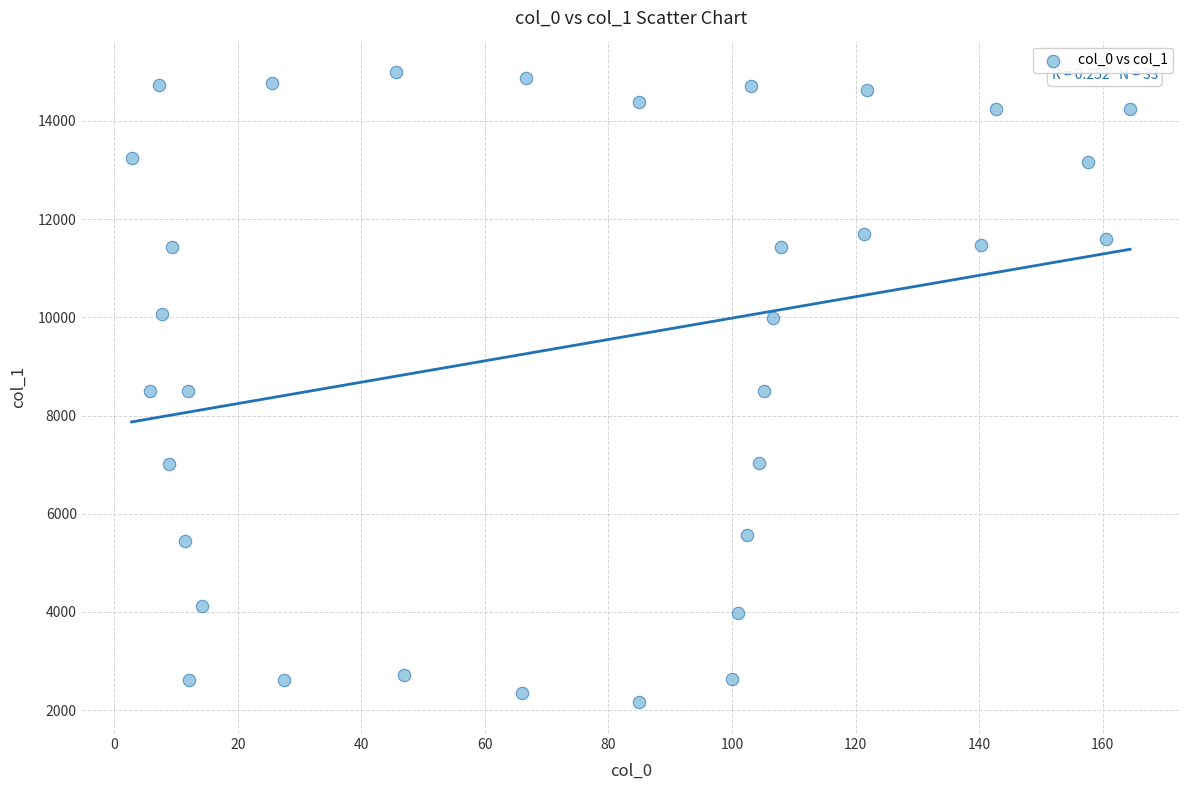

What is the range of X values (max minus min)?

161.6